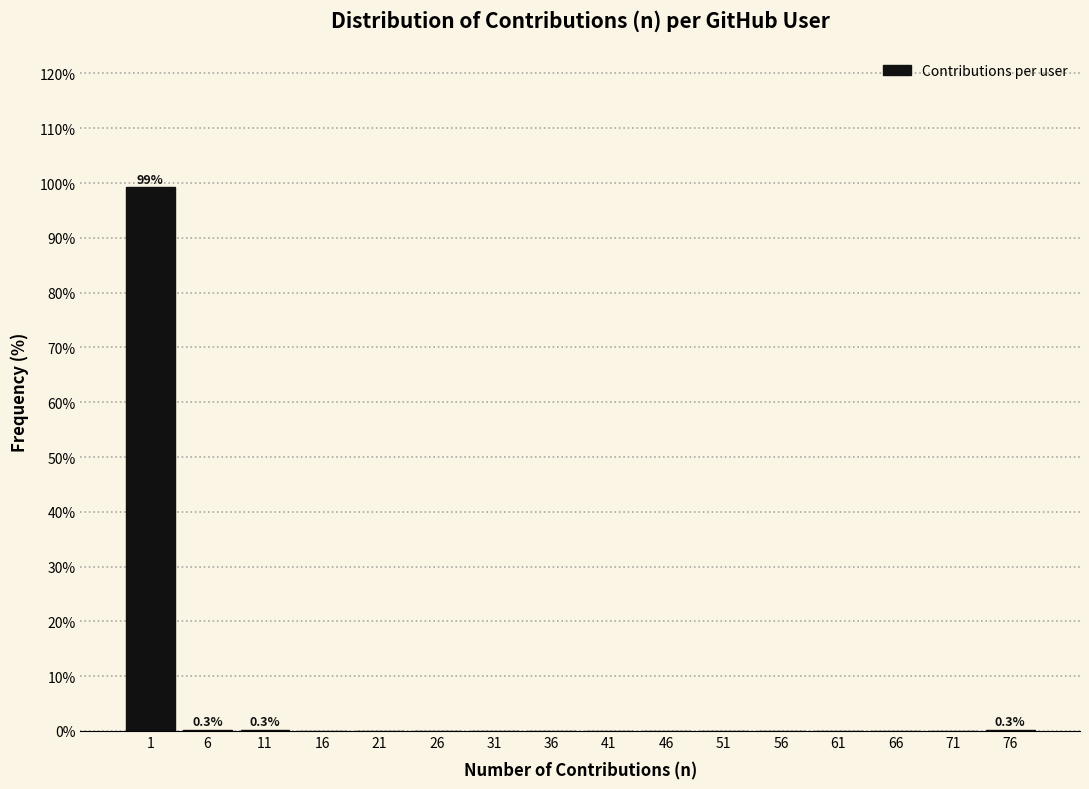

Is it true that the value at 36 is -57.8?

False